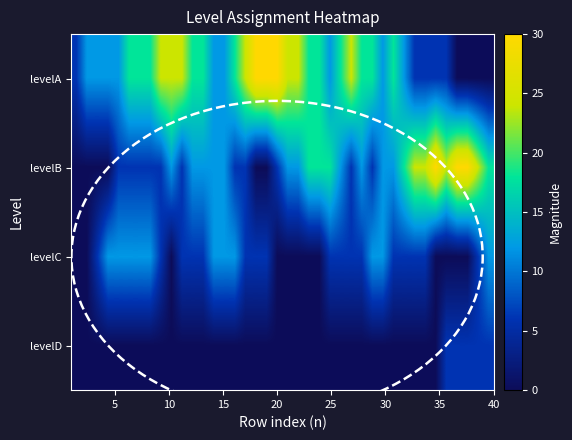

How many categories are shown in the chart?

40